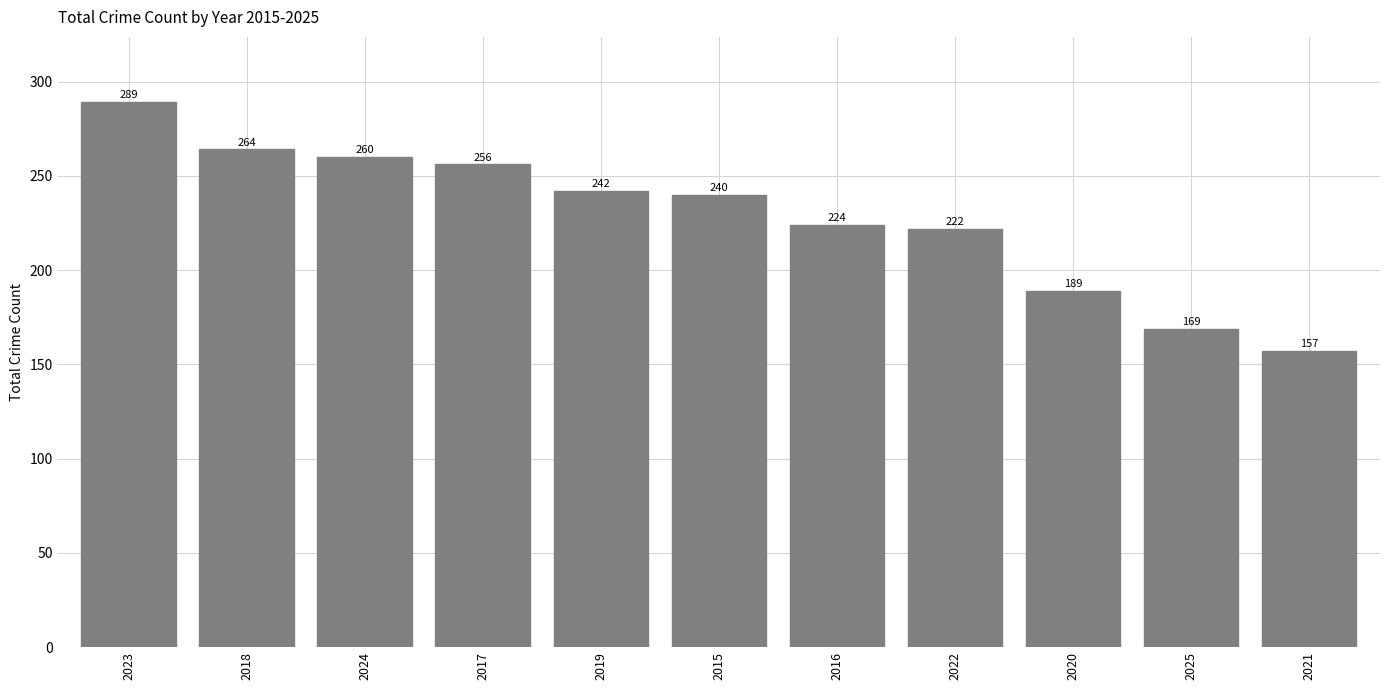

At which category does the chart reach its minimum across all series?

2021